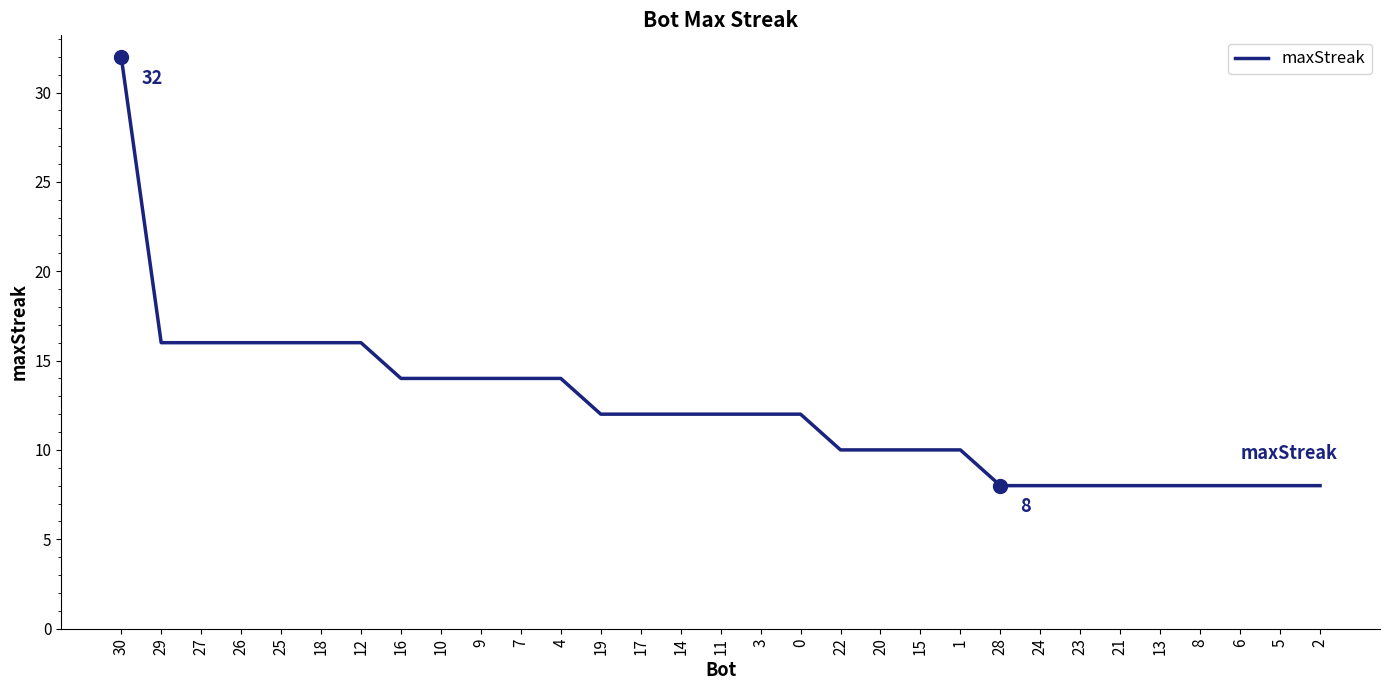

The chart shows a value of 6 at 18. True or false?

False